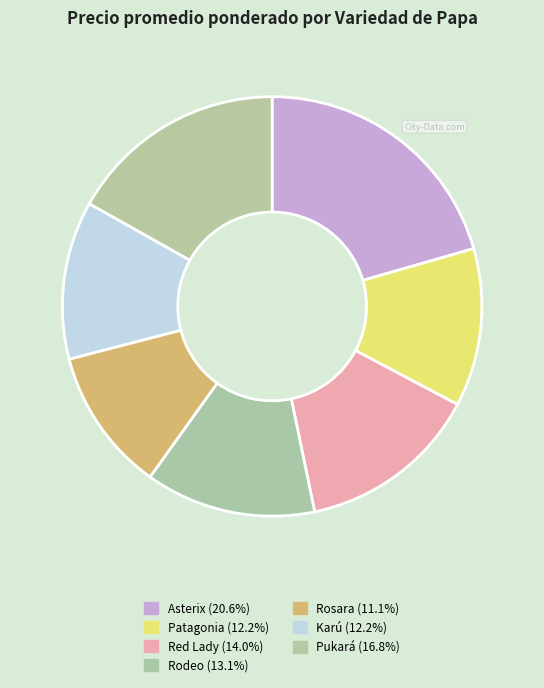

To the nearest percent, what is the average slice percentage?

14%